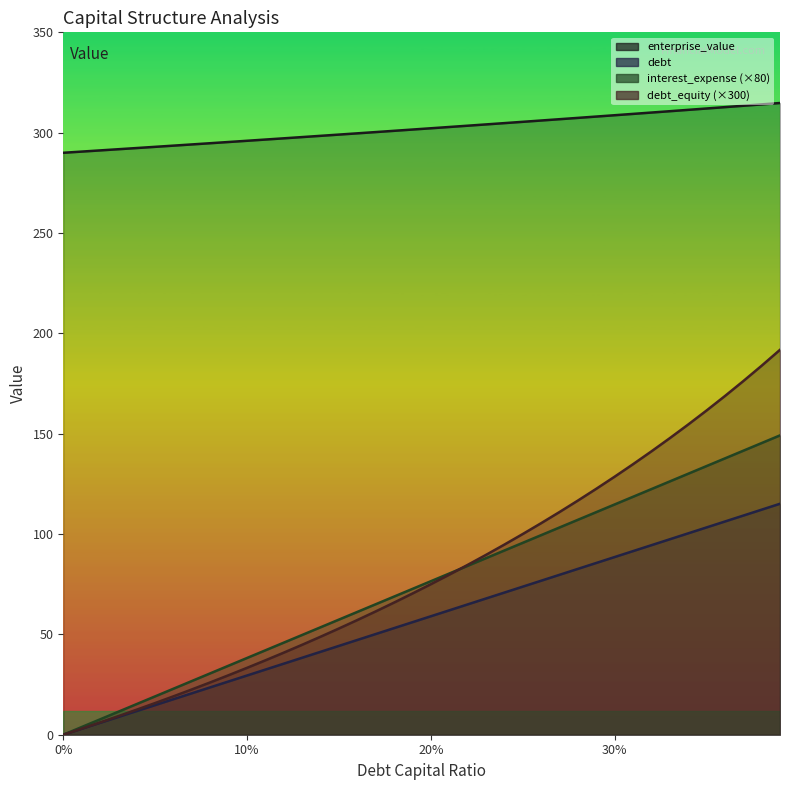

Where is debt nearest to the value 74?

0.19